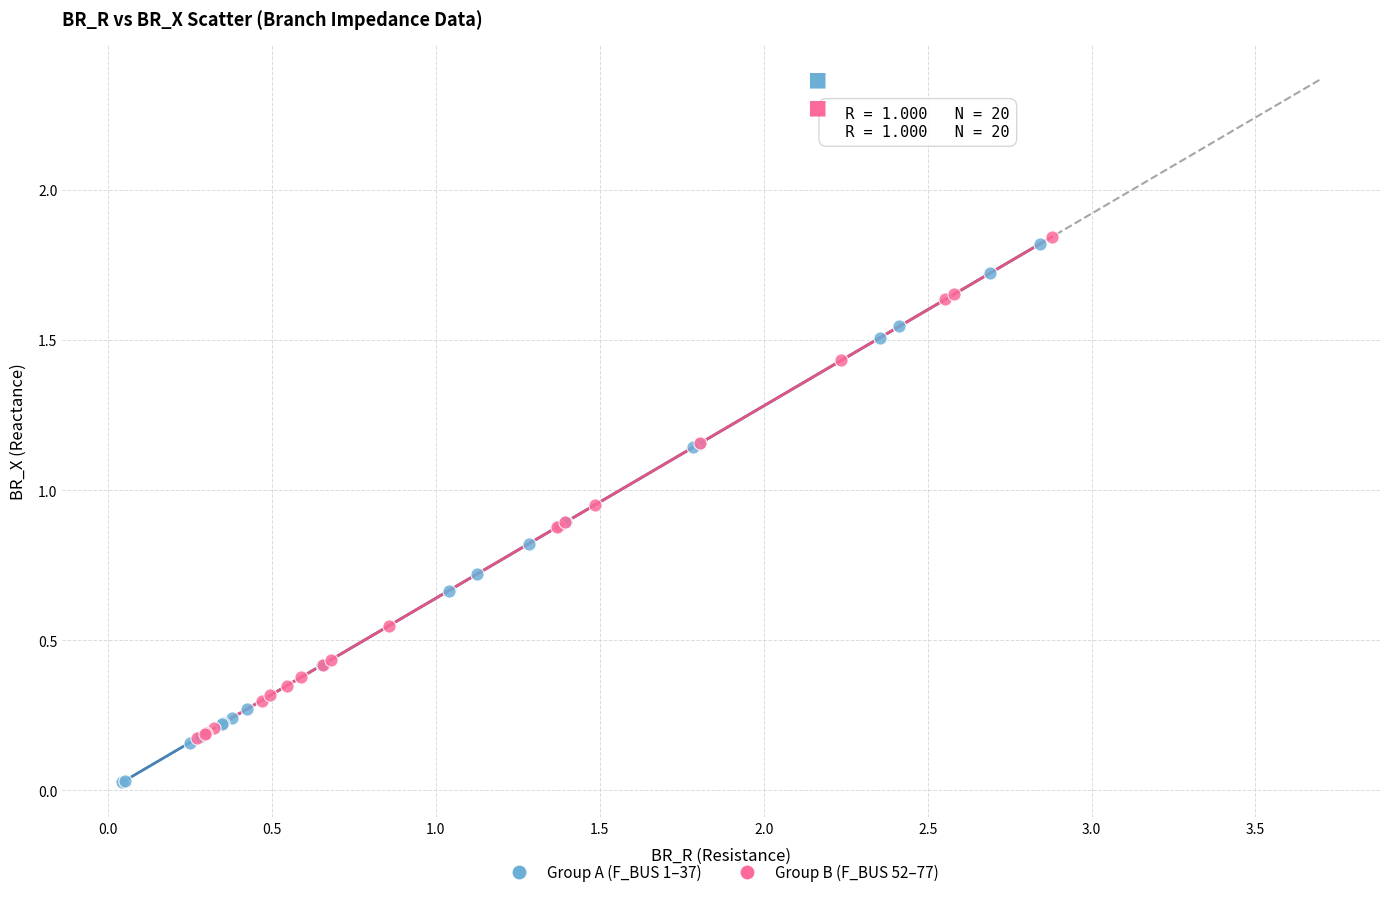

Which series contains the highest Y value?

Group B (F_BUS 52–77)